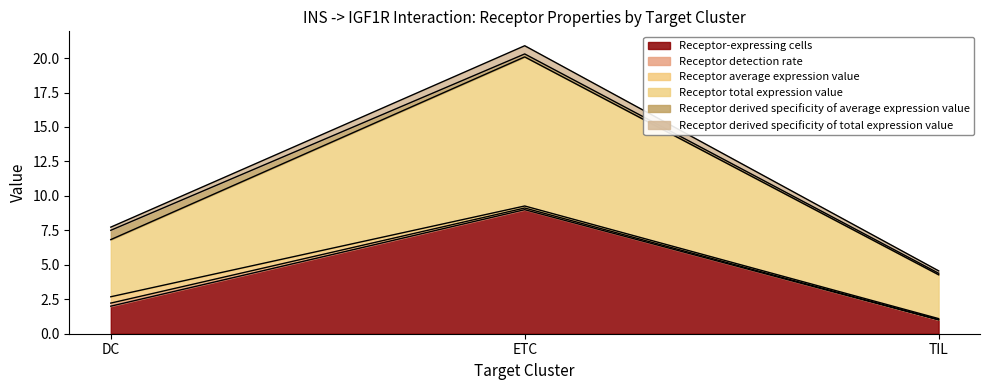

The value of Receptor-expressing cells at ETC is 3.3. True or false?

False